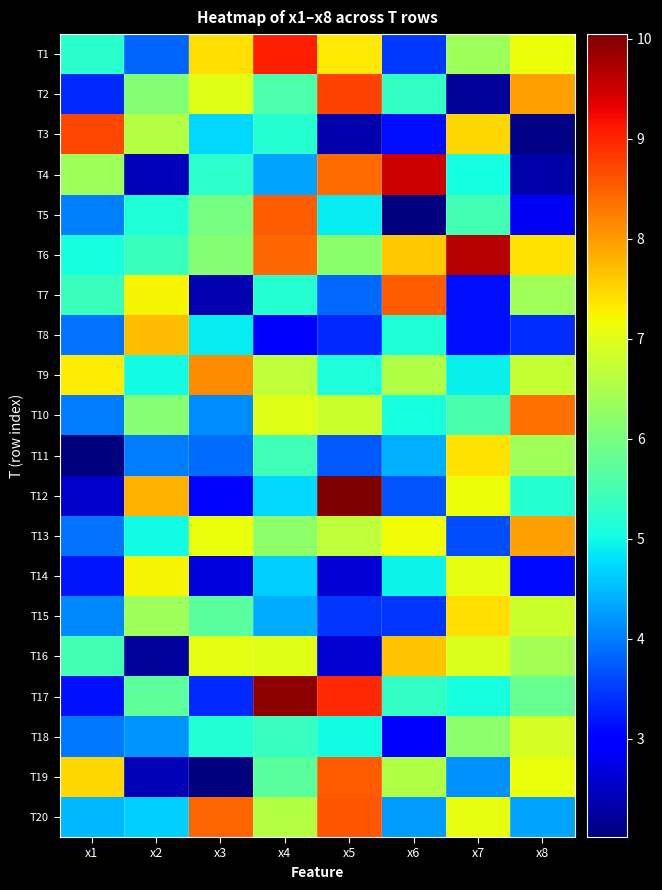

Rank the series by their maximum value, from lowest to highest.

T18, T14, T11, T15, T16, T8, T13, T9, T10, T19, T7, T5, T20, T3, T2, T1, T4, T6, T17, T12